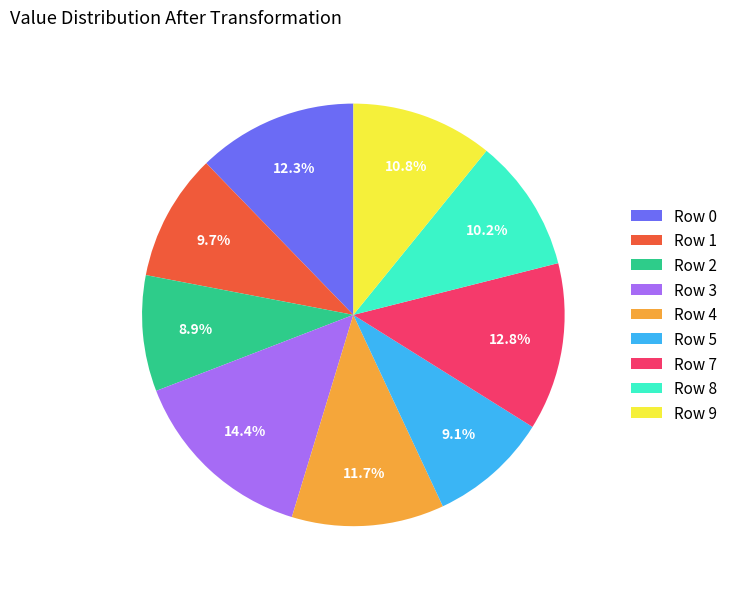

What is the total percentage of Row 0 and Row 8?

22.5%